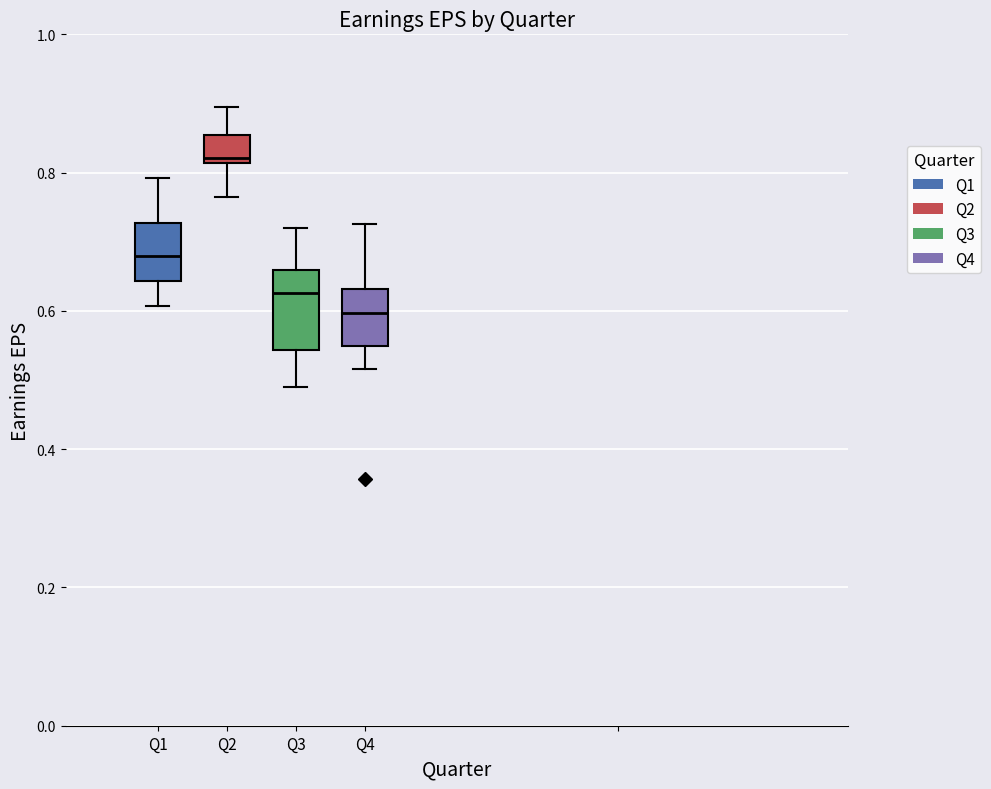

Where is the lower edge of the box for Q2 on the y-axis? The values are not printed on the chart, so give them approximately, as read against the axis.

0.82